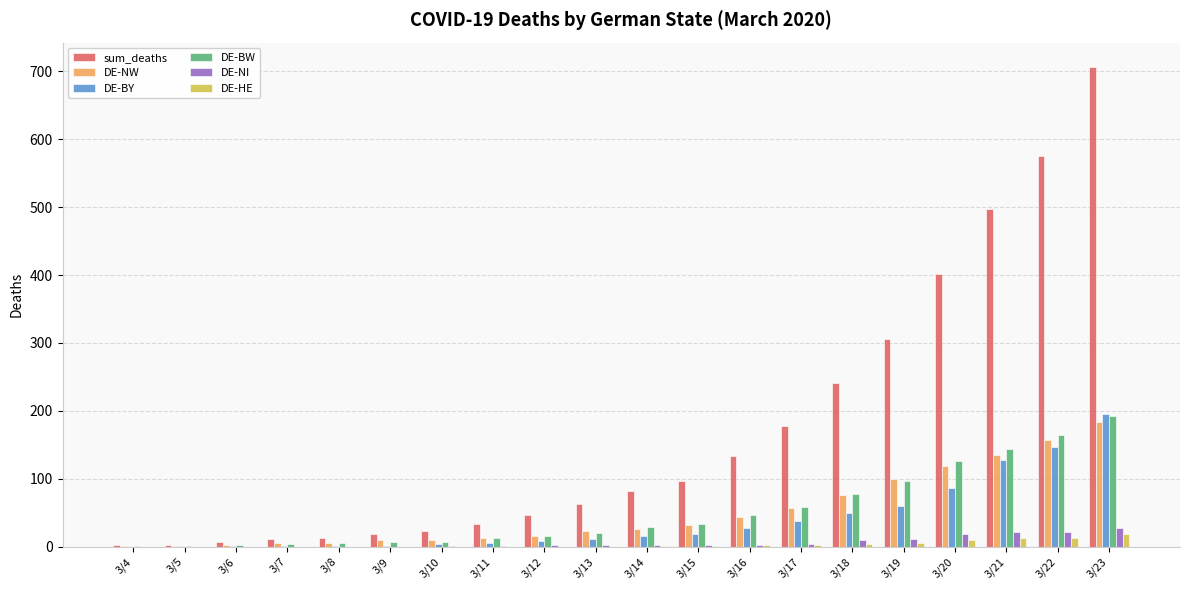

The value of DE-NW at 3/12 is 16. True or false?

True